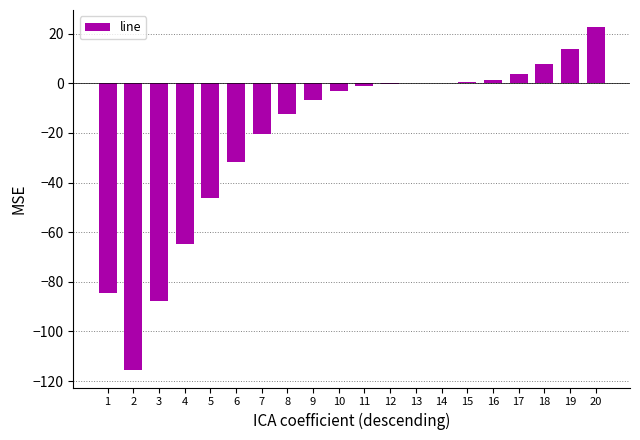

How many categories are shown in the chart?

20